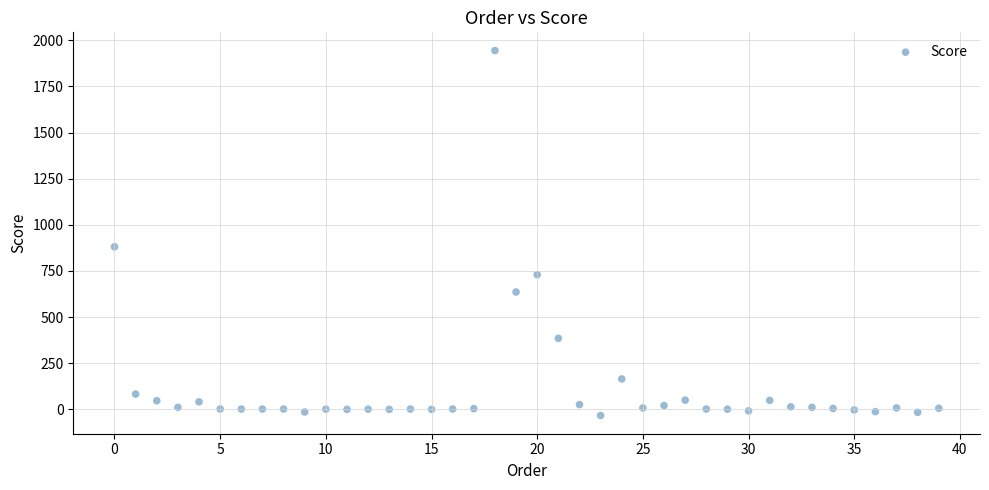

What Y value in the scatter plot is closest to 955?

881